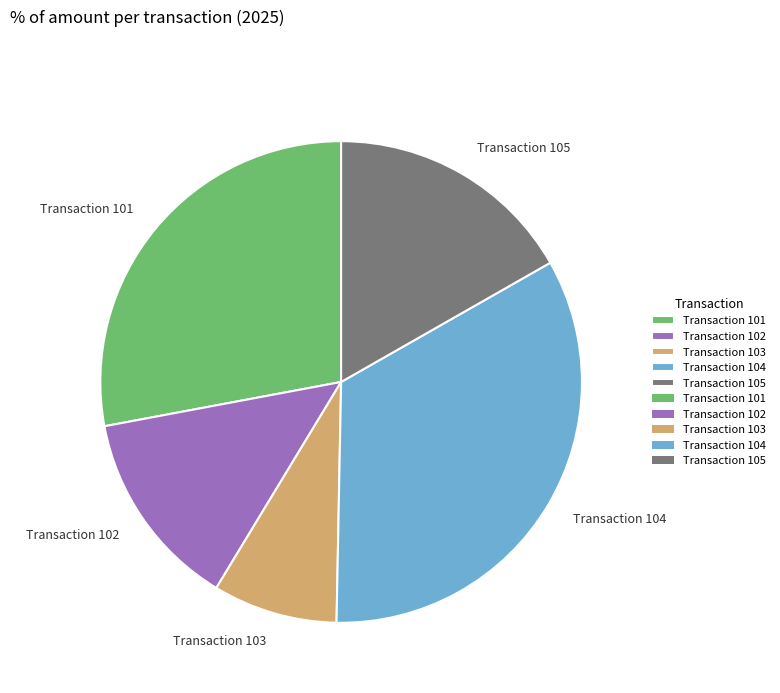

Between Transaction 102 and Transaction 104, which is larger?

Transaction 104